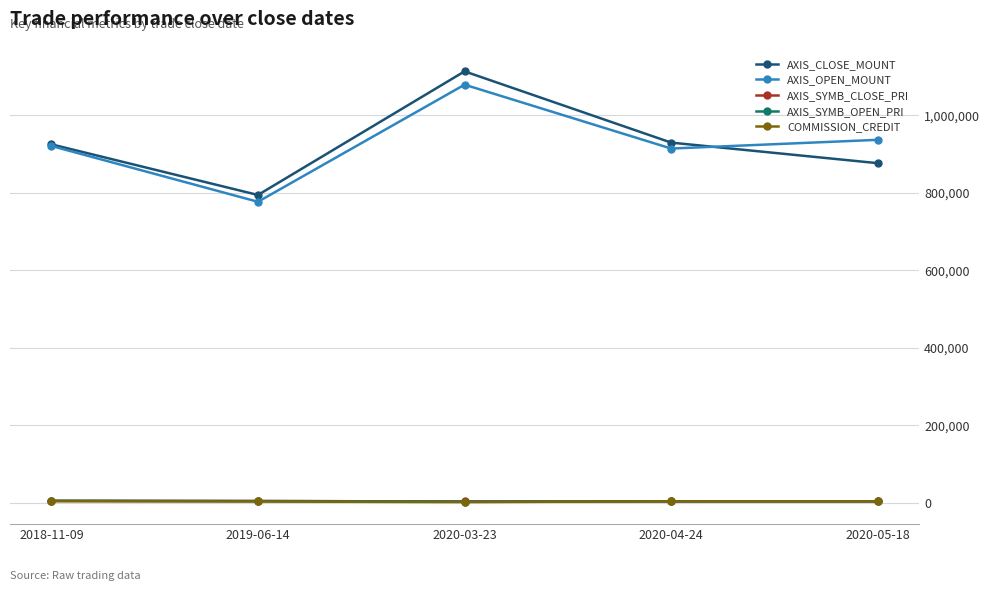

What is the spread (max minus min) of values at 2019-06-14?

791418.0